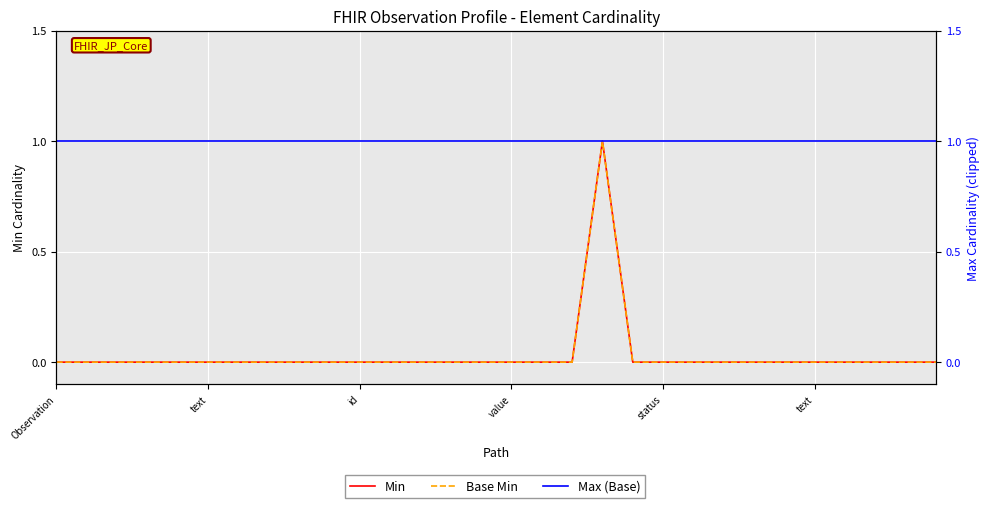

True or false: Base Min and Min cross at least once.

False